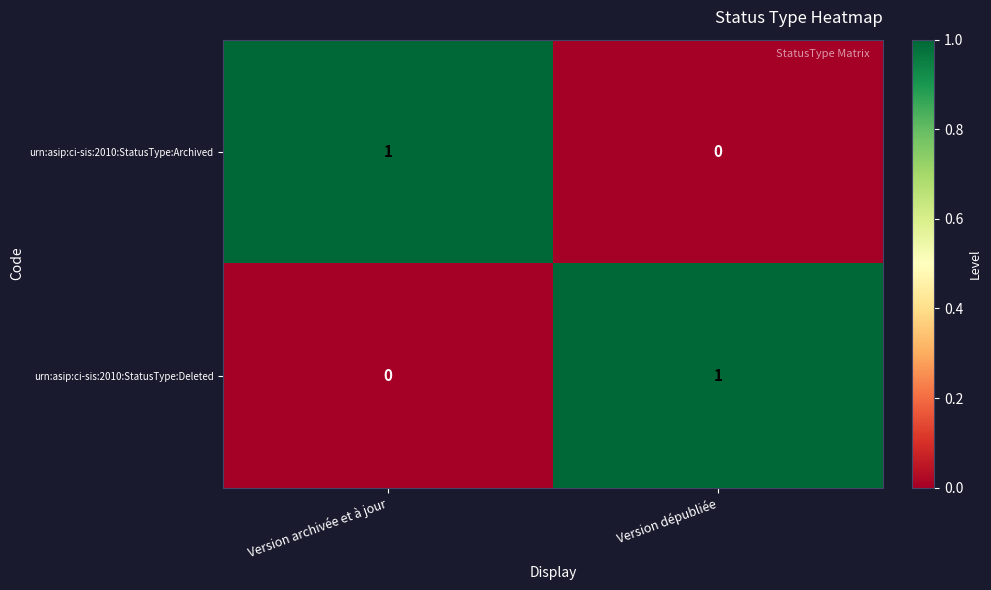

Is the value of urn:asip:ci-sis:2010:StatusType:Archived at Version dépubliée greater than the value of urn:asip:ci-sis:2010:StatusType:Deleted at Version dépubliée?

No